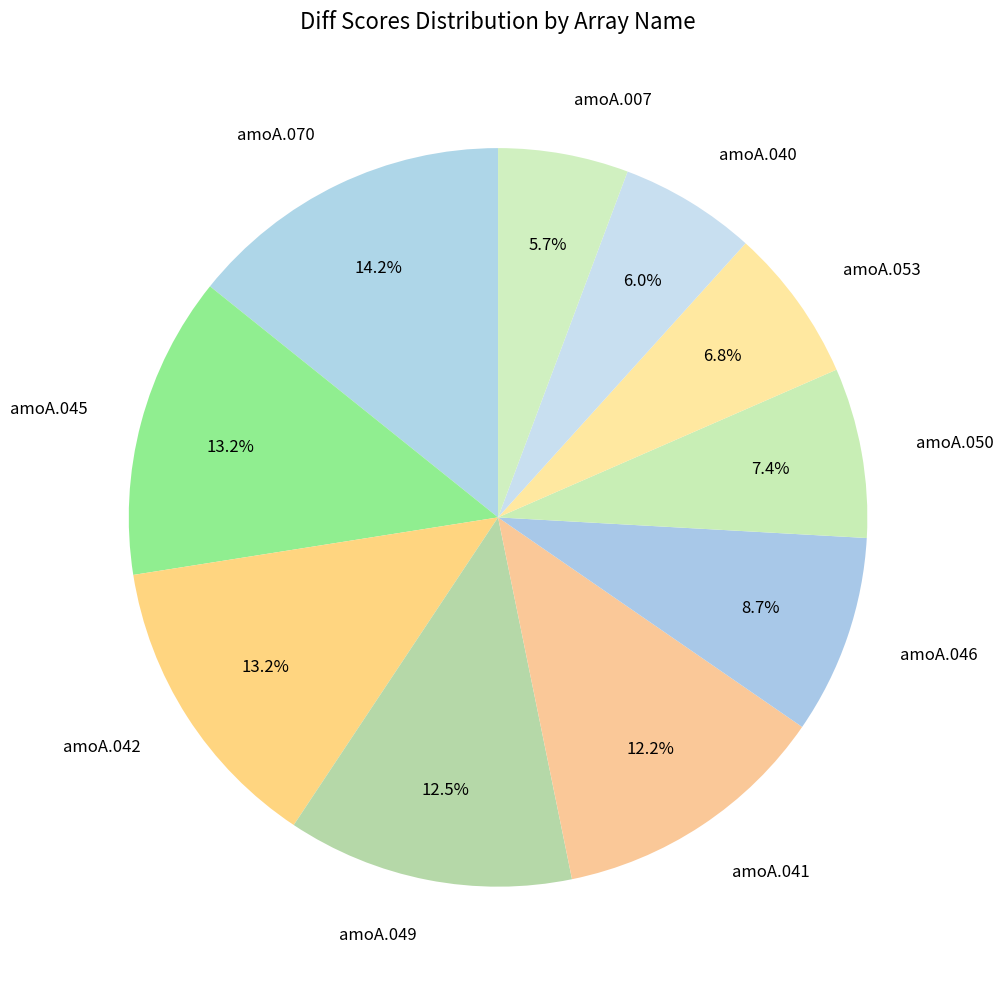

What is the ratio of the value at amoA.070 to the value at amoA.040?

2.4